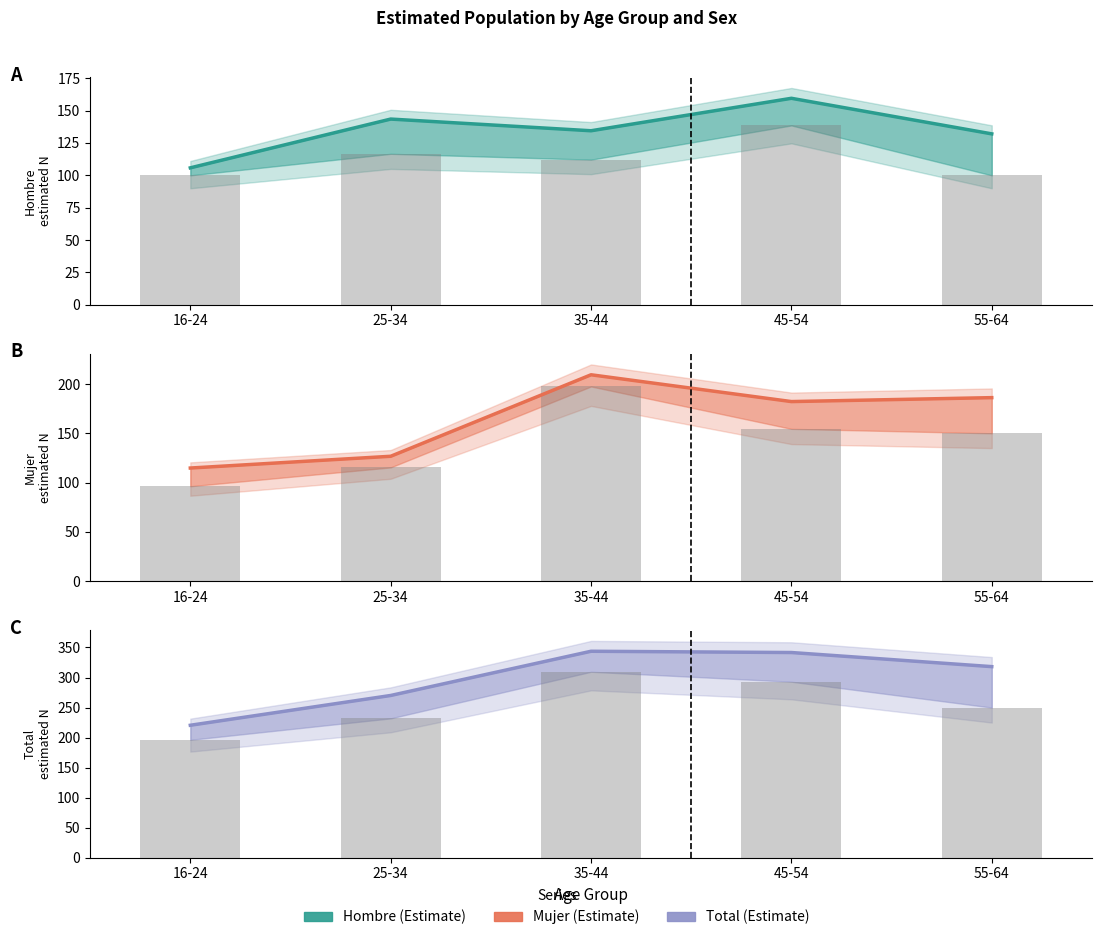

What is the lowest value of the Mujer series?

114.8